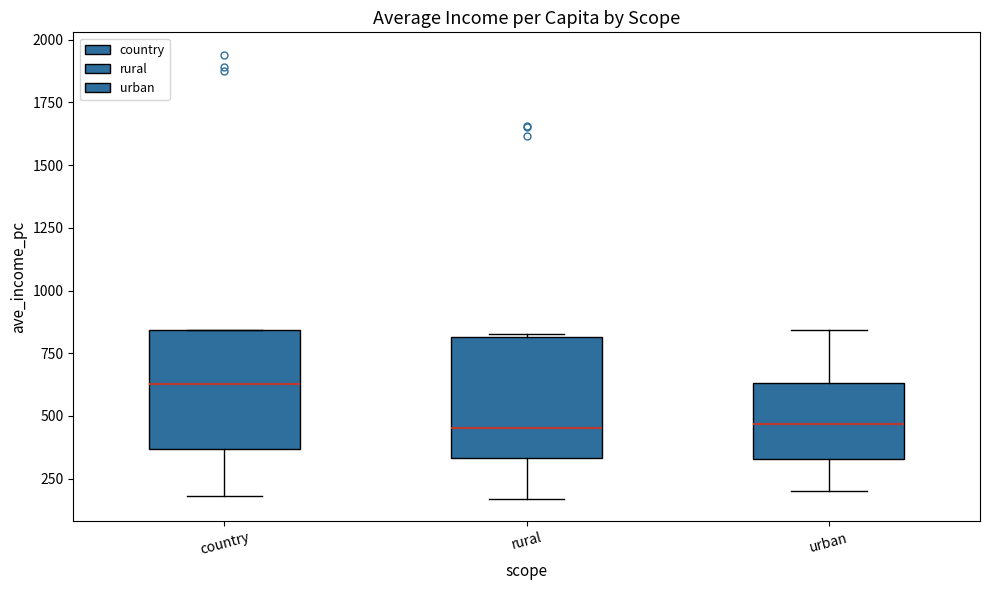

Reading left to right, read every box against the y-axis: the position of its median line, the range the box covers, and the ends of its whiskers. The values are not printed on the chart, so give them approximately, as read against the axis.

country: median 650, box 350 to 850, whiskers 200 to 850
rural: median 450, box 350 to 800, whiskers 150 to 800
urban: median 450, box 350 to 650, whiskers 200 to 850